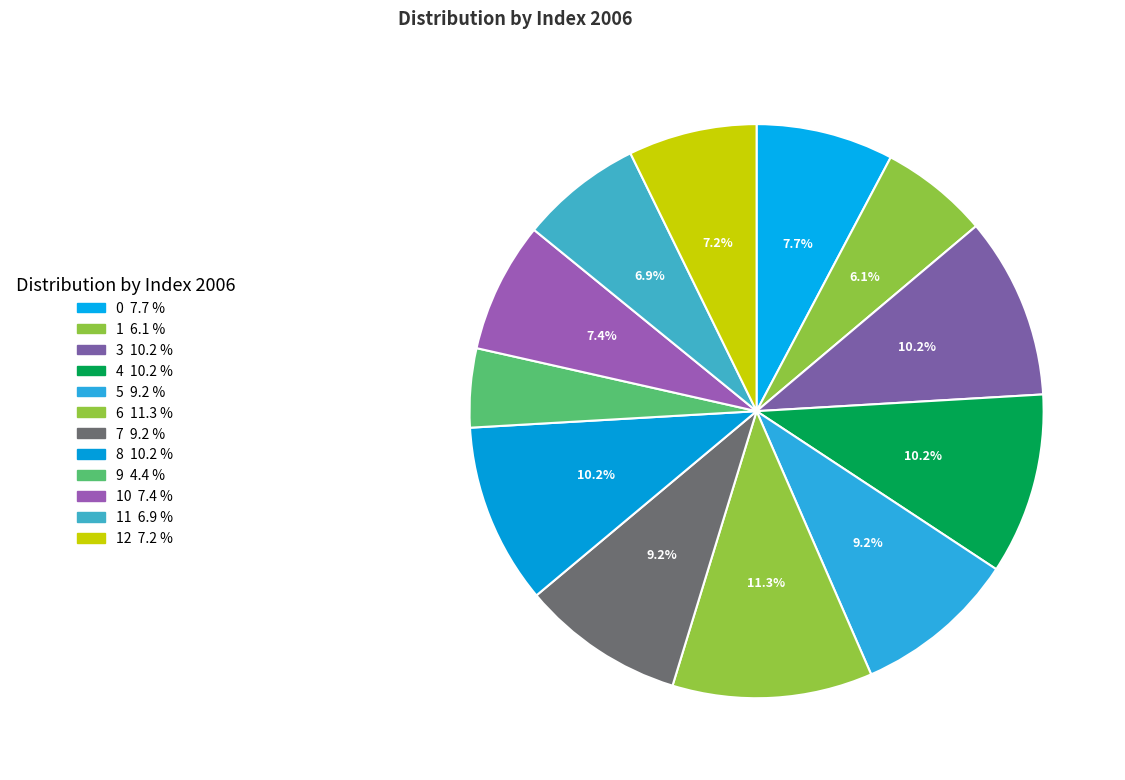

Count the number of slices in the pie.

12